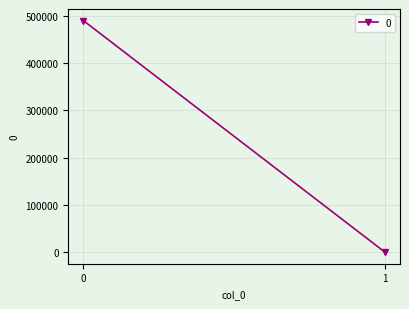

Reading left to right, extract all data points from this chart.

0=489400.0	1=26.8